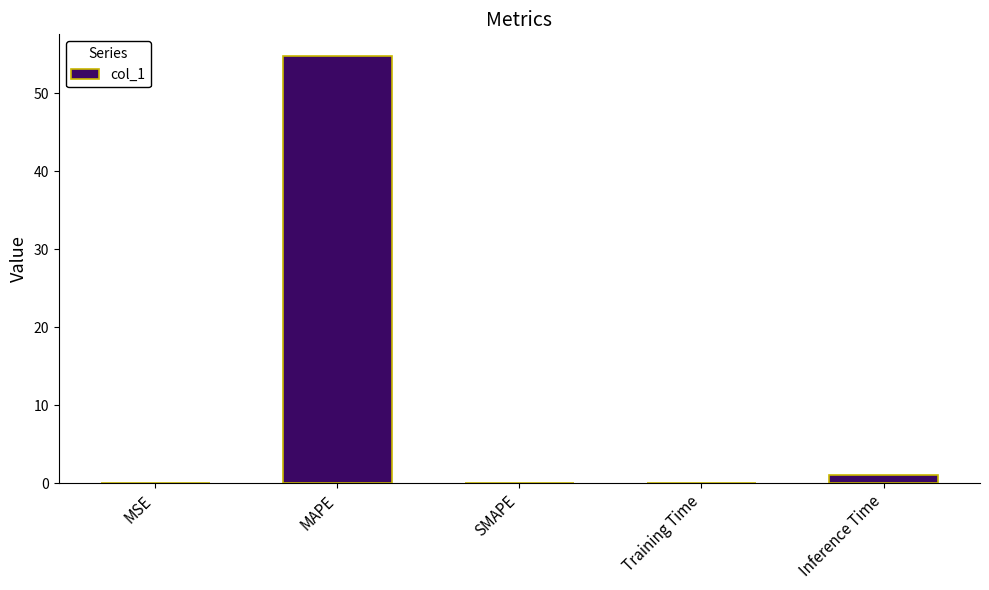

What is the maximum value shown in the chart?

54.8